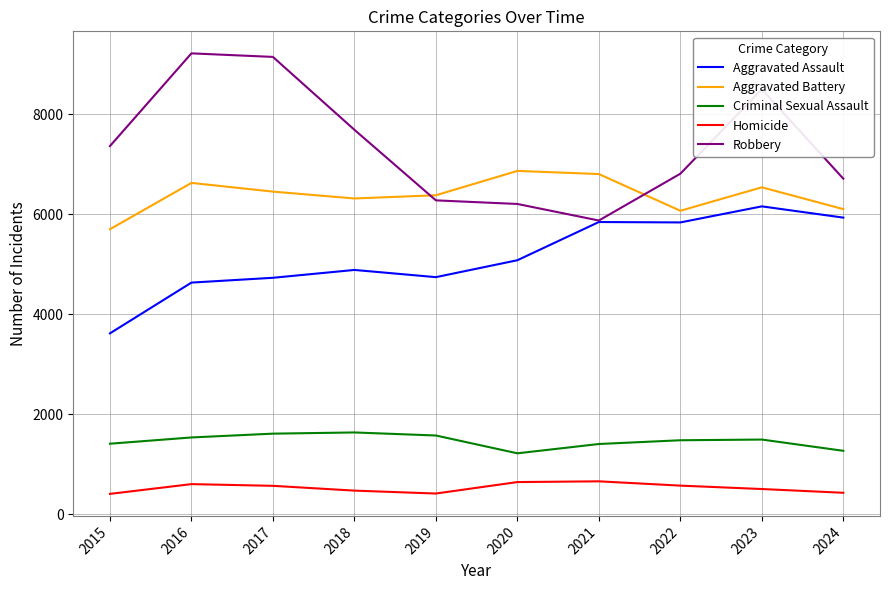

What is the difference between the maximum and minimum values in the Aggravated Assault series?

2539